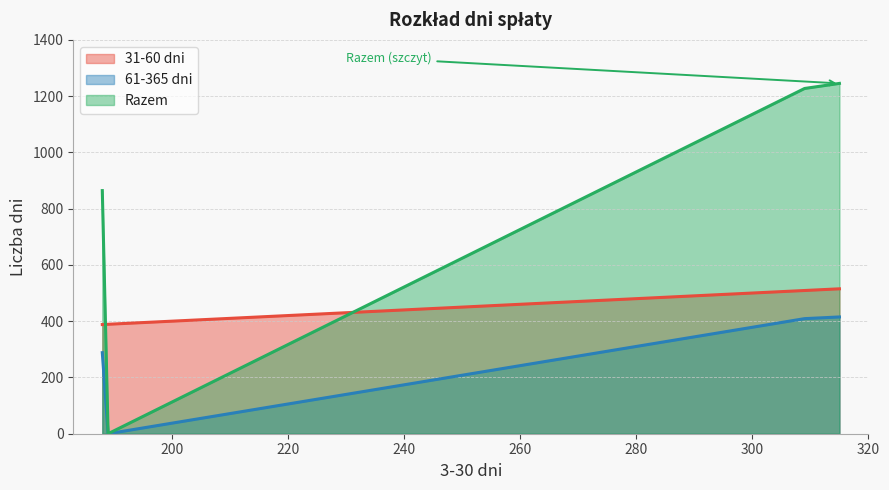

Which series has the widest spread of values?

Razem